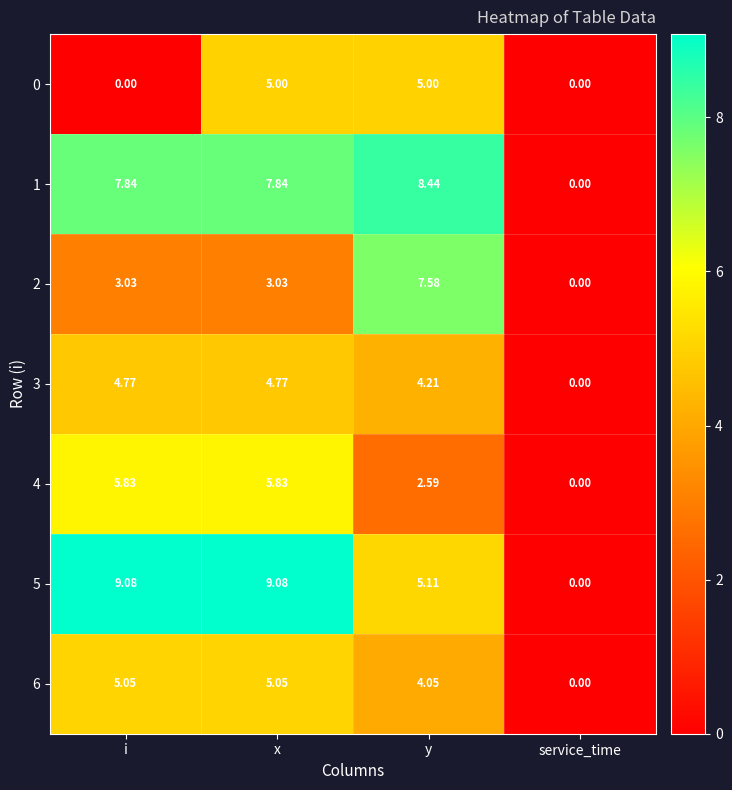

Is the value of 1 at i greater than the value of 3 at y?

Yes